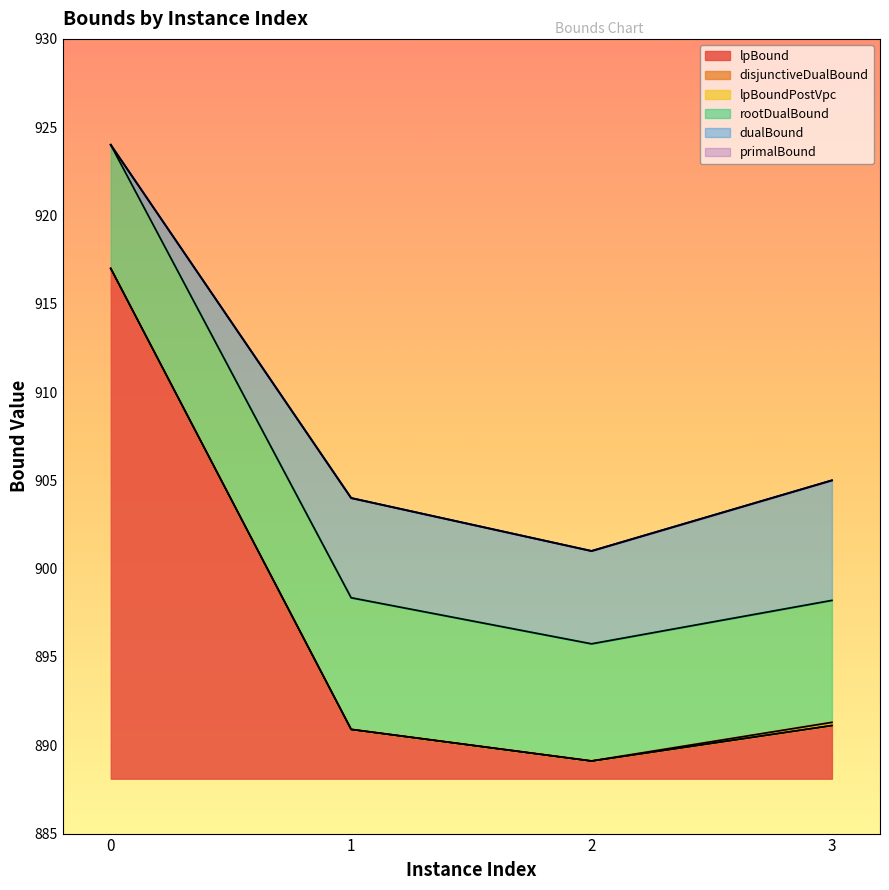

What is the minimum value shown in the chart?

889.1